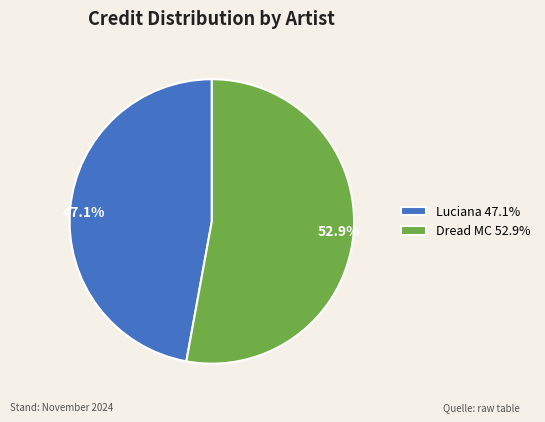

What is the majority slice?

Dread MC 52.9%